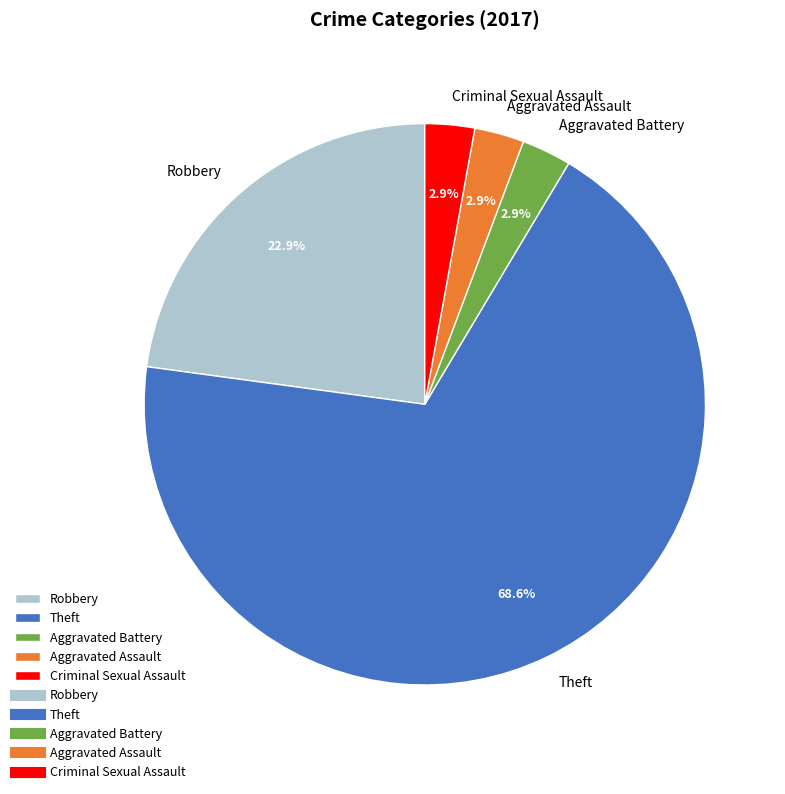

Combined, what portion of the pie is Robbery and Criminal Sexual Assault?

25.7%